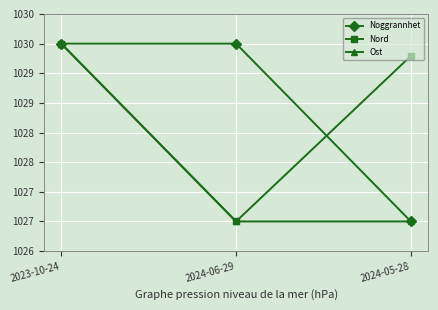

What is the value of the Nord point at the 1st from the left?

1030.0